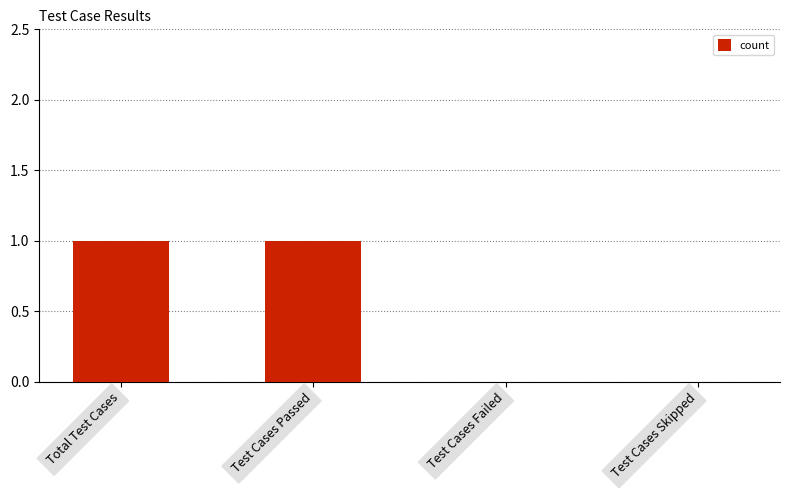

What is the sum of all values?

2